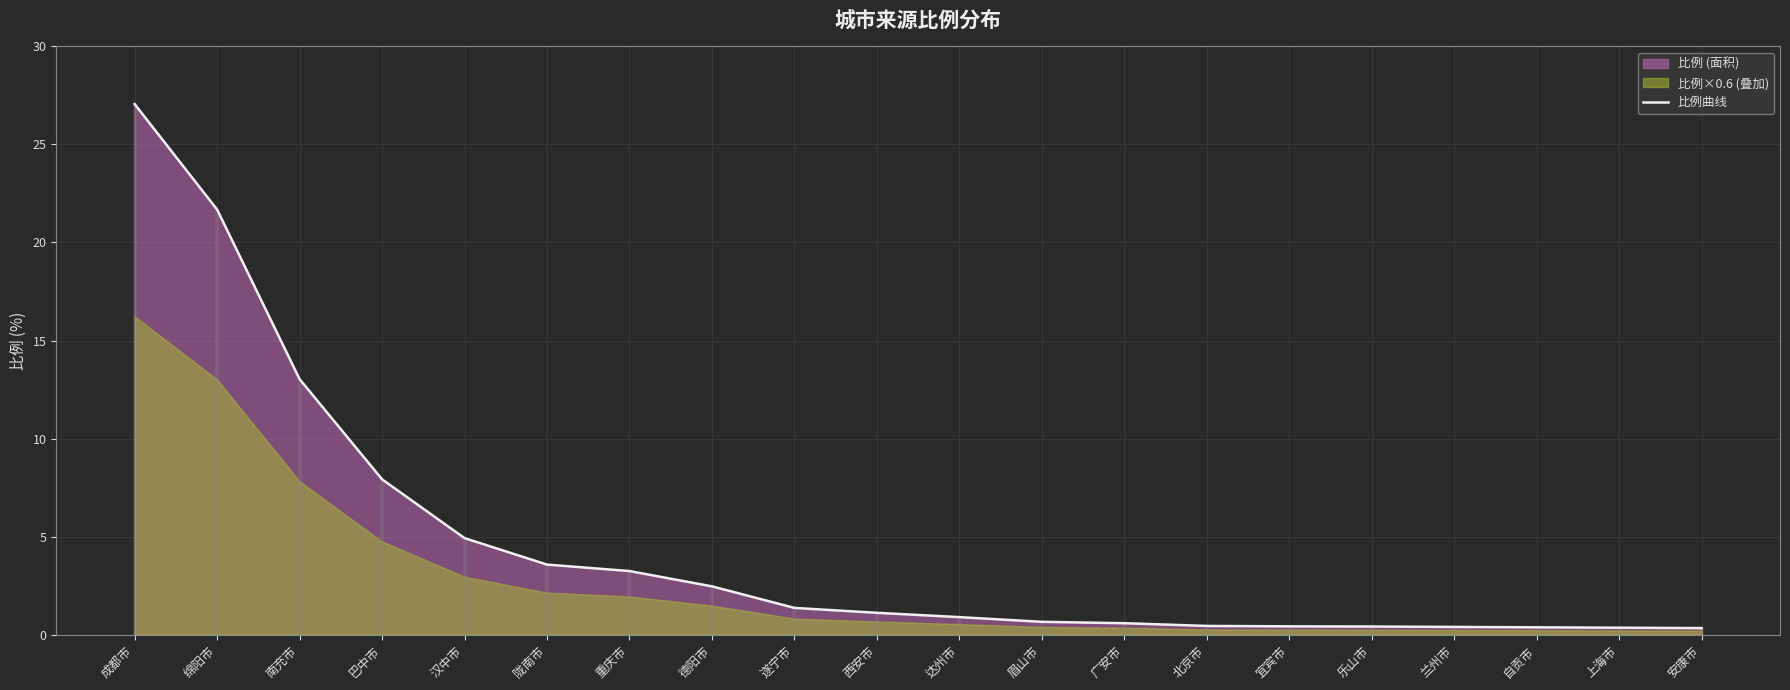

What position from the left is 德阳市?

8